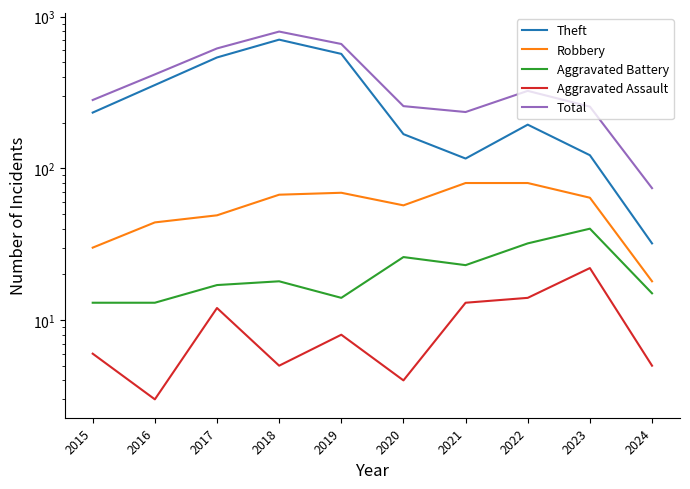

Reading left to right, list all the values displayed in this chart.

Theft: 2015=233	2016=354	2017=538	2018=705	2019=568	2020=168	2021=116	2022=194	2023=122	2024=32
Robbery: 2015=30	2016=44	2017=49	2018=67	2019=69	2020=57	2021=80	2022=80	2023=64	2024=18
Aggravated Battery: 2015=13	2016=13	2017=17	2018=18	2019=14	2020=26	2021=23	2022=32	2023=40	2024=15
Aggravated Assault: 2015=6	2016=3	2017=12	2018=5	2019=8	2020=4	2021=13	2022=14	2023=22	2024=5
Total: 2015=282	2016=416	2017=617	2018=797	2019=660	2020=257	2021=235	2022=324	2023=255	2024=74